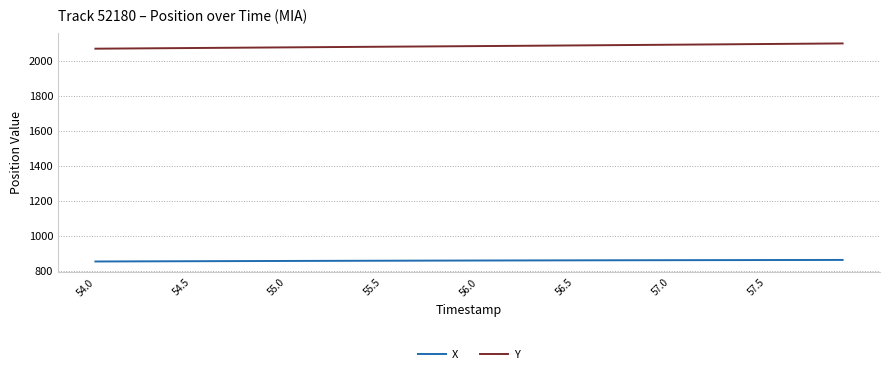

List the series in order of their overall mean, lowest first.

X, Y